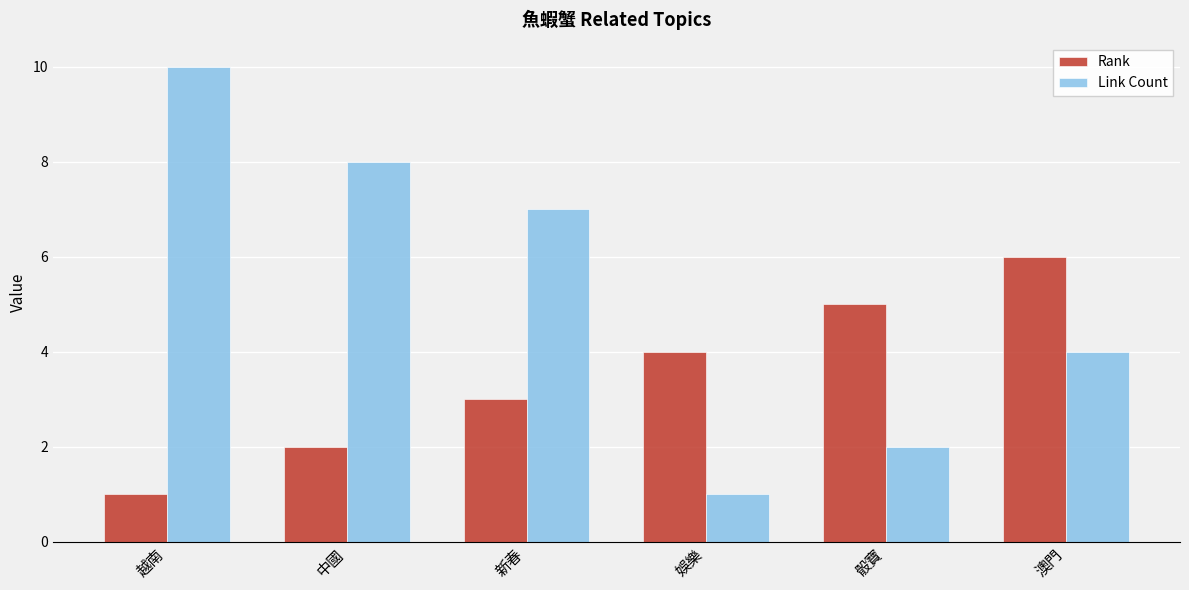

What is the difference between the second highest and minimum values in the Rank series?

4